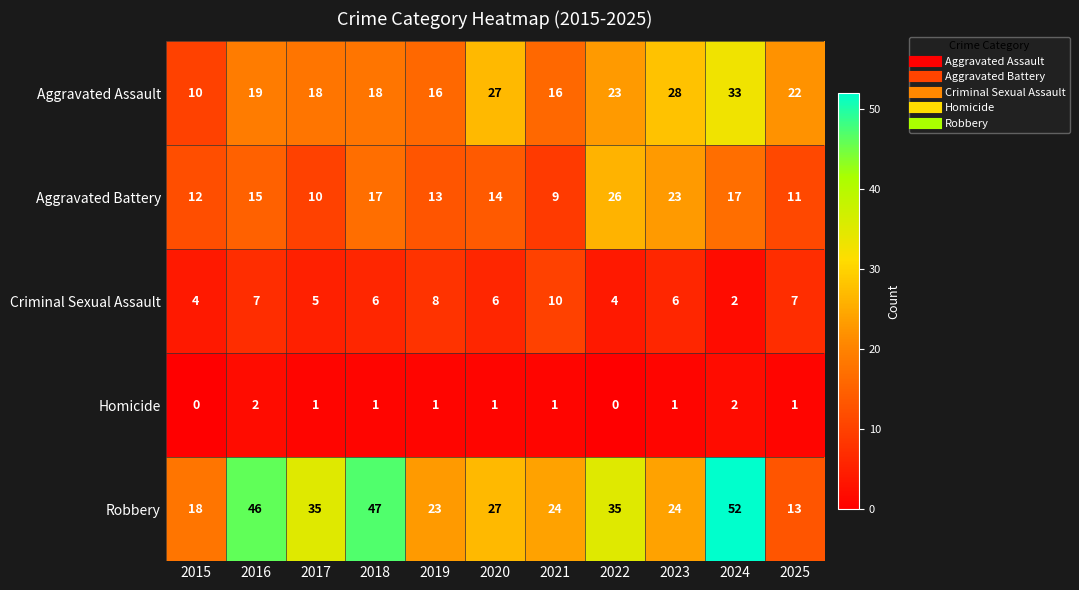

Which category has the highest value in the Aggravated Battery series?

2022